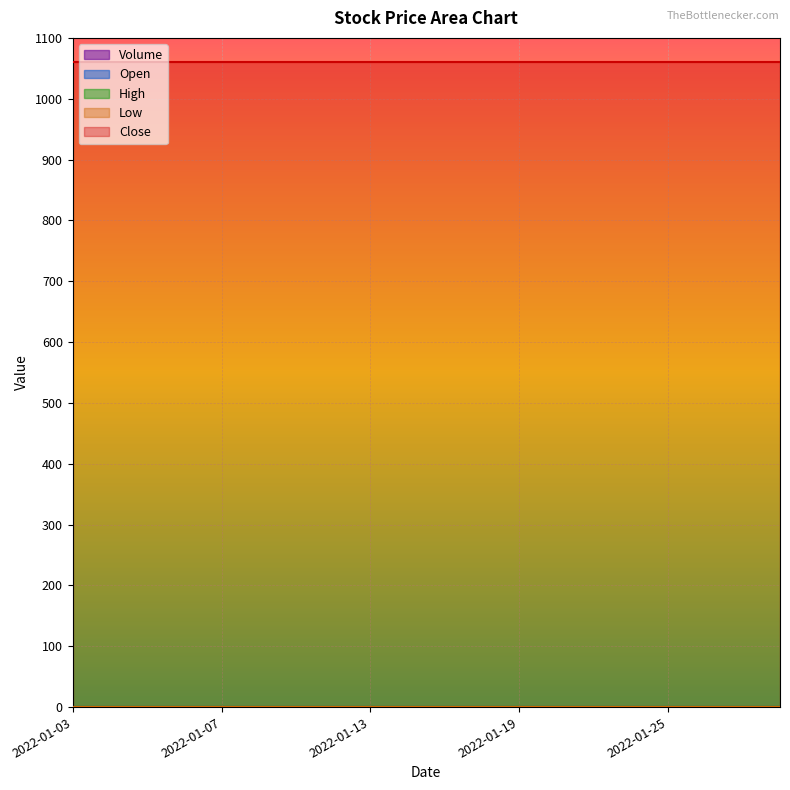

Where is Volume nearest to the value 0?

2022-01-03